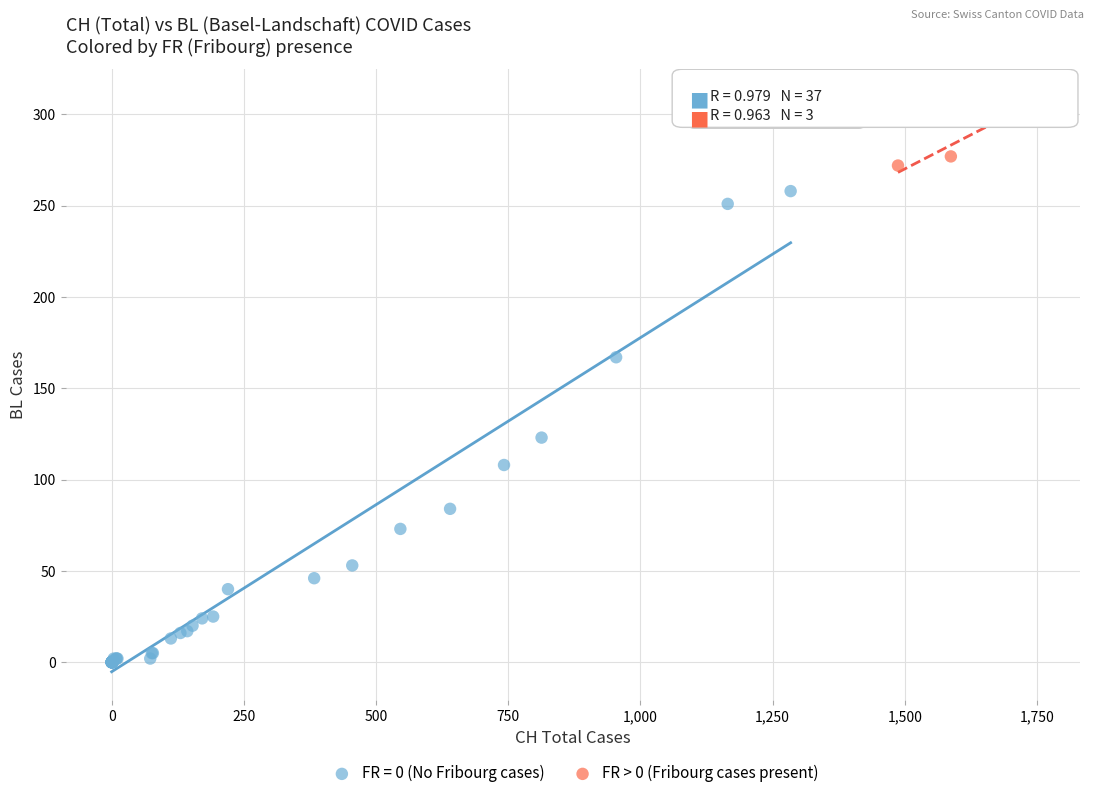

Which series reaches the maximum Y coordinate?

FR > 0 (Fribourg cases present)